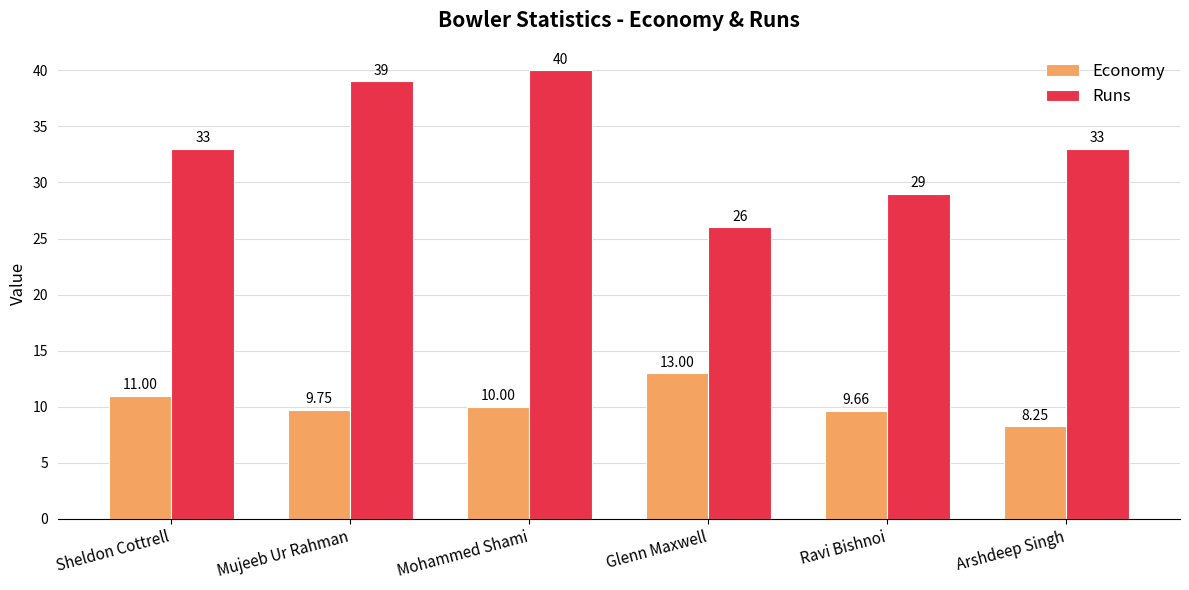

Are the bars horizontal?

No